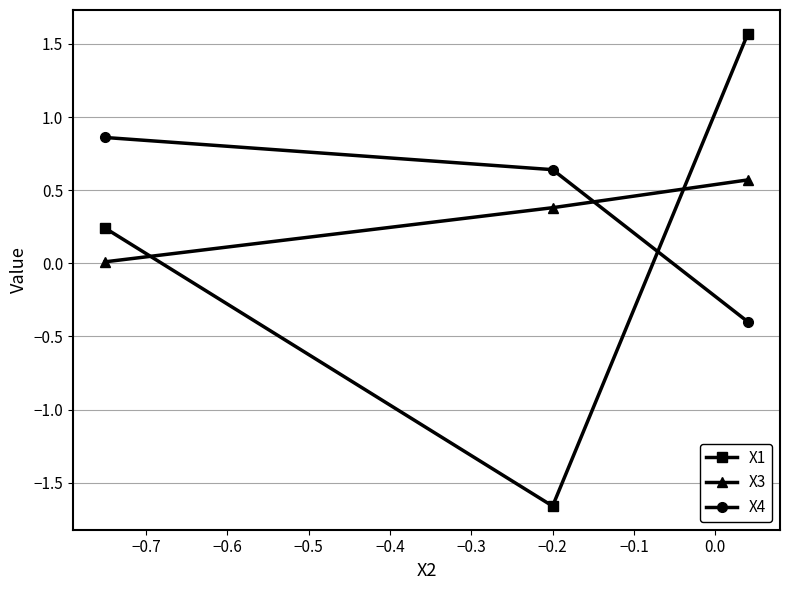

Is this an area chart (filled region under the line)?

No